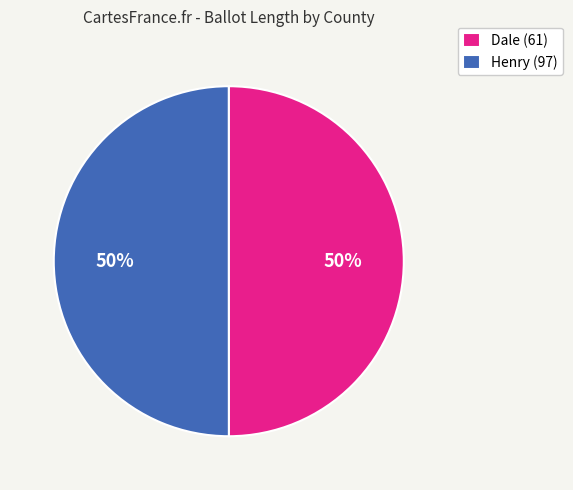

Approximately how many times larger is the value at Dale (61) compared to Henry (97)?

1.0